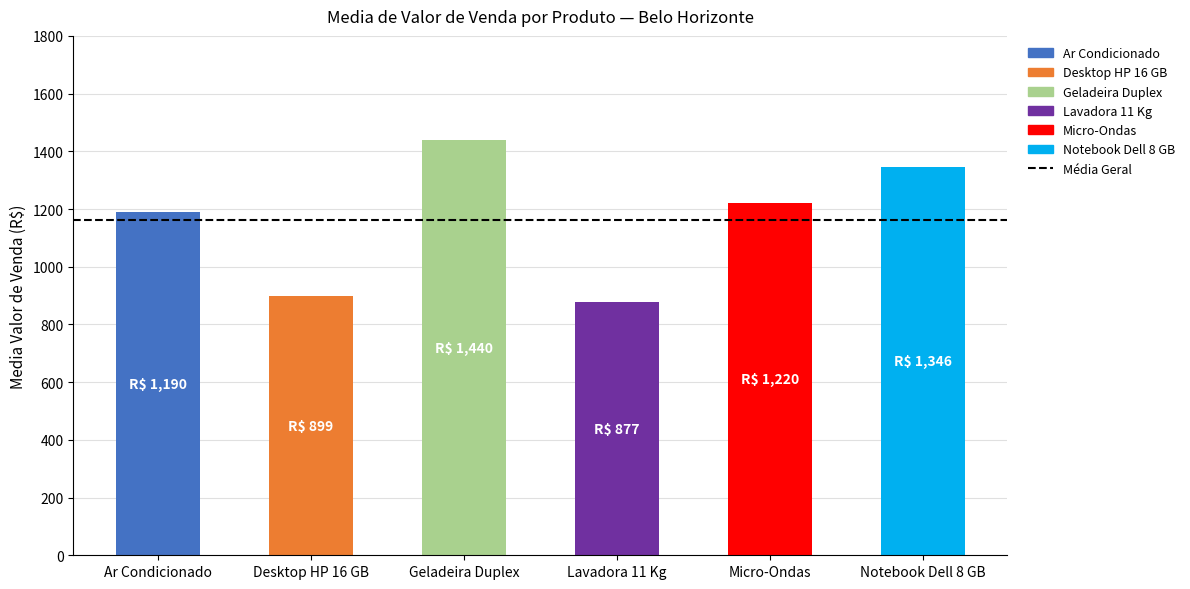

What is the label of the 4th bar from the left?

Lavadora 11 Kg